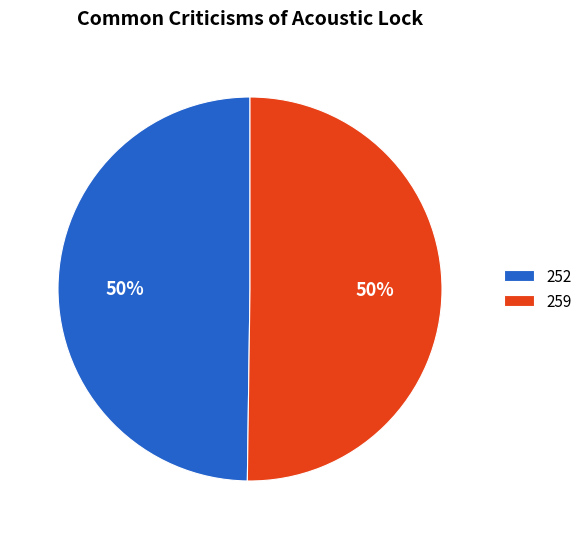

How many slices are in this pie chart?

2